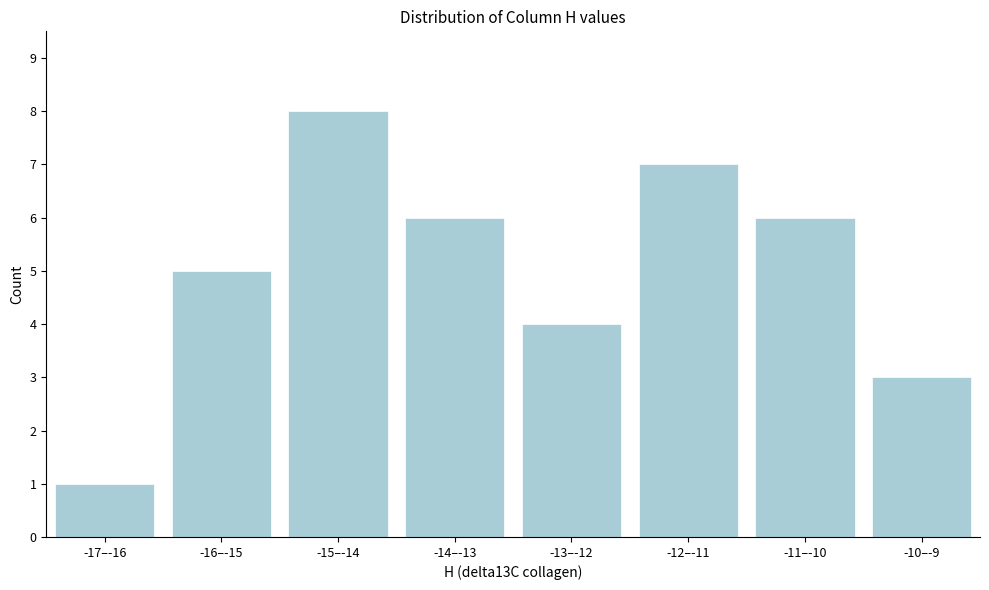

Reading right to left, transcribe all the data shown in this chart.

3	6	7	4	6	8	5	1